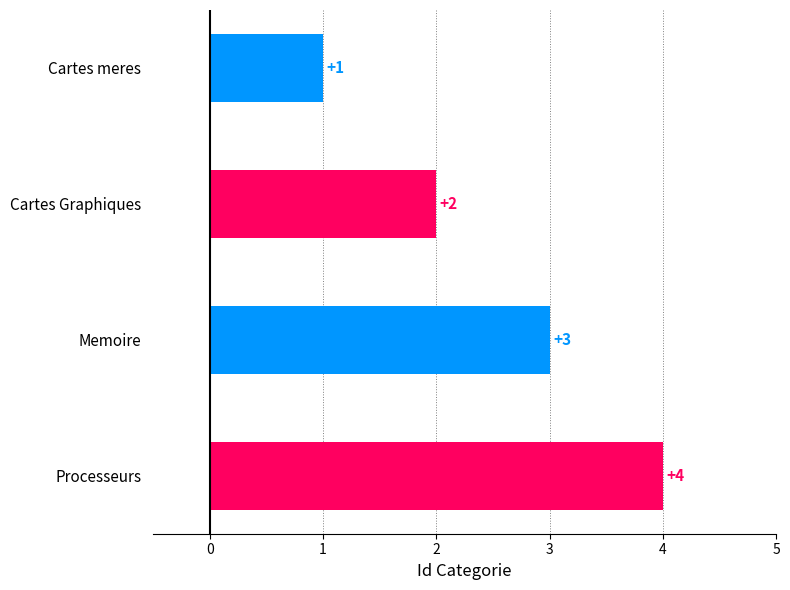

What position from the top is Processeurs?

4